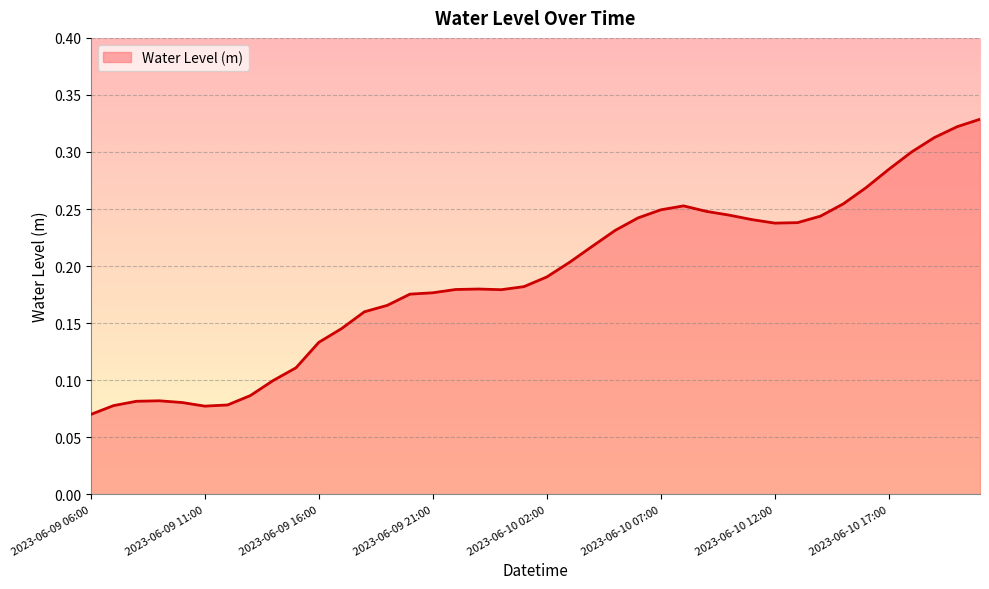

Does the chart have visible grid lines?

Yes